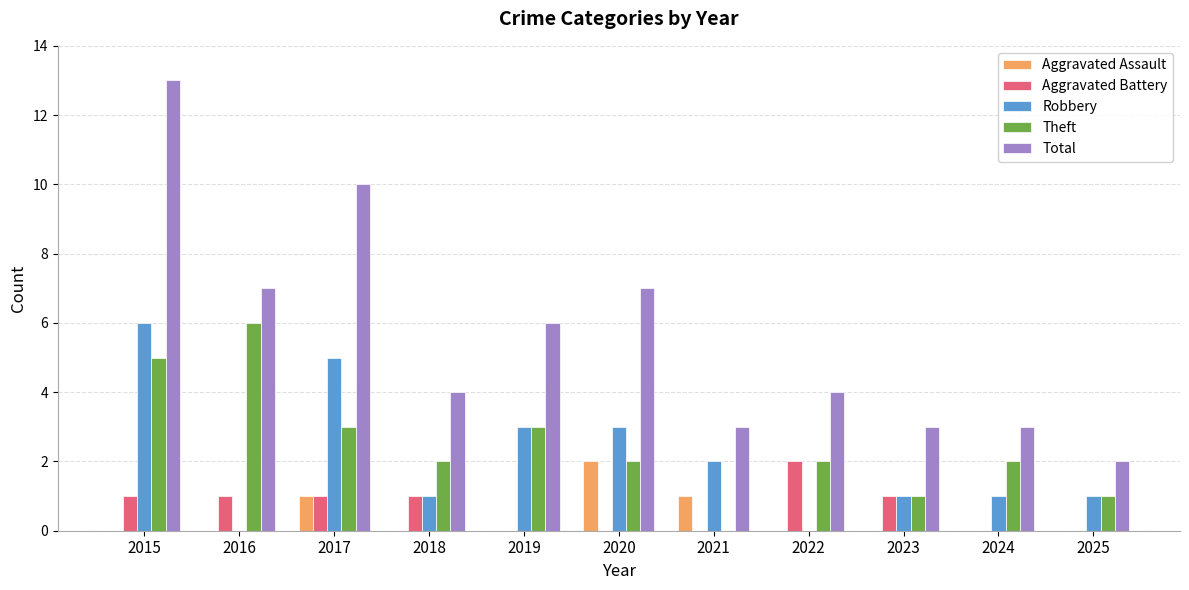

Reading left to right, transcribe all the data shown in this chart.

Aggravated Assault: 2015=0	2016=0	2017=1	2018=0	2019=0	2020=2	2021=1	2022=0	2023=0	2024=0	2025=0
Aggravated Battery: 2015=1	2016=1	2017=1	2018=1	2019=0	2020=0	2021=0	2022=2	2023=1	2024=0	2025=0
Robbery: 2015=6	2016=0	2017=5	2018=1	2019=3	2020=3	2021=2	2022=0	2023=1	2024=1	2025=1
Theft: 2015=5	2016=6	2017=3	2018=2	2019=3	2020=2	2021=0	2022=2	2023=1	2024=2	2025=1
Total: 2015=13	2016=7	2017=10	2018=4	2019=6	2020=7	2021=3	2022=4	2023=3	2024=3	2025=2